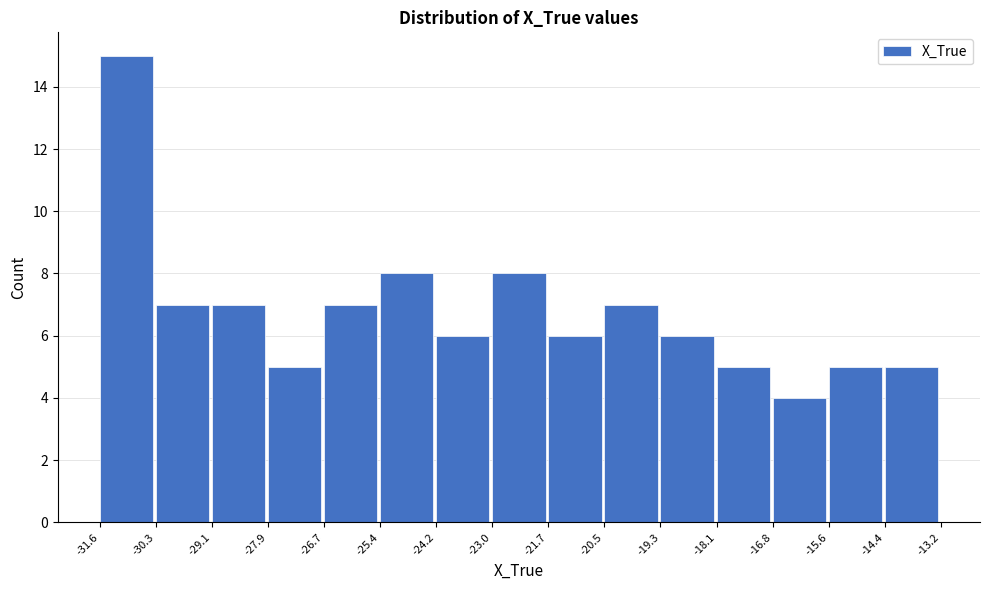

Over which range of the x-axis is the bar tallest?

-31.6 to -30.3